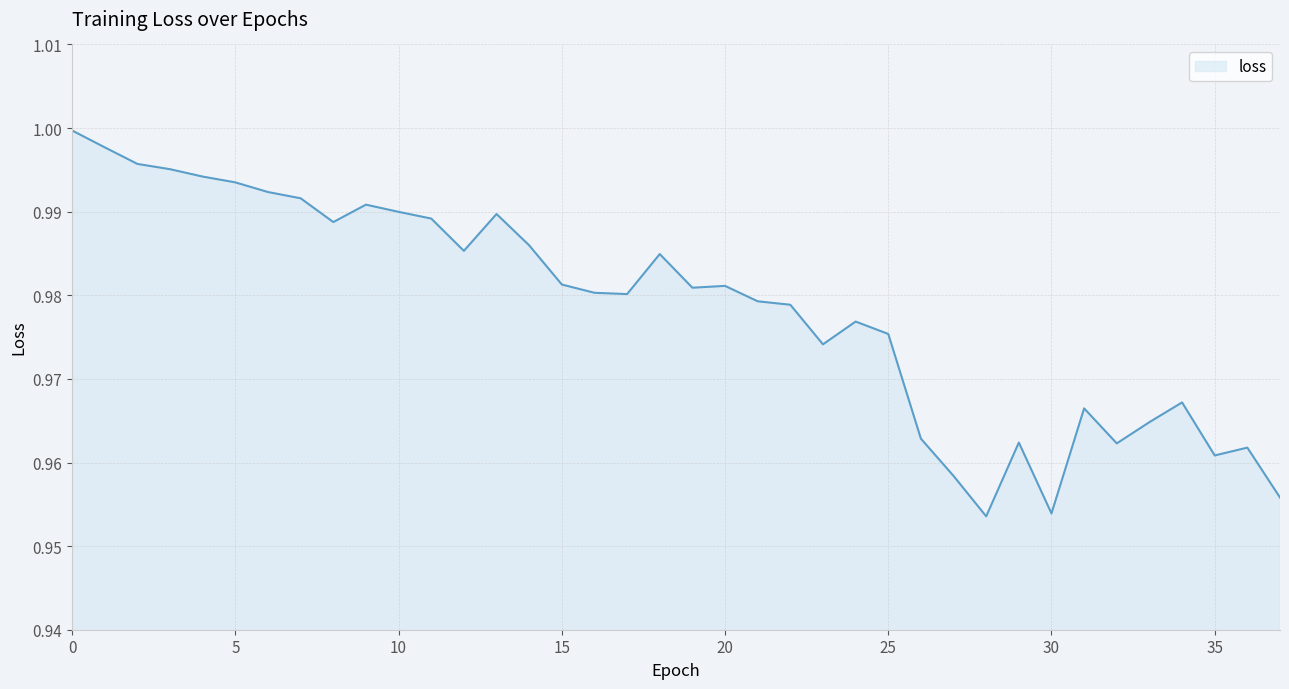

How many lines are shown in the chart?

1